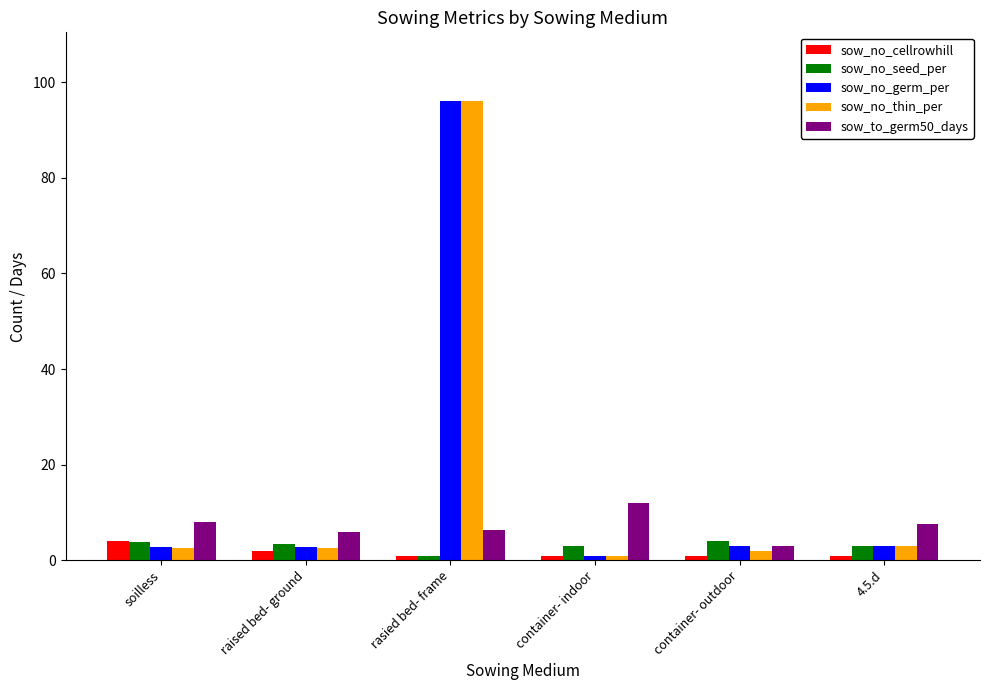

What is the highest value of the sow_no_thin_per series?

96.0